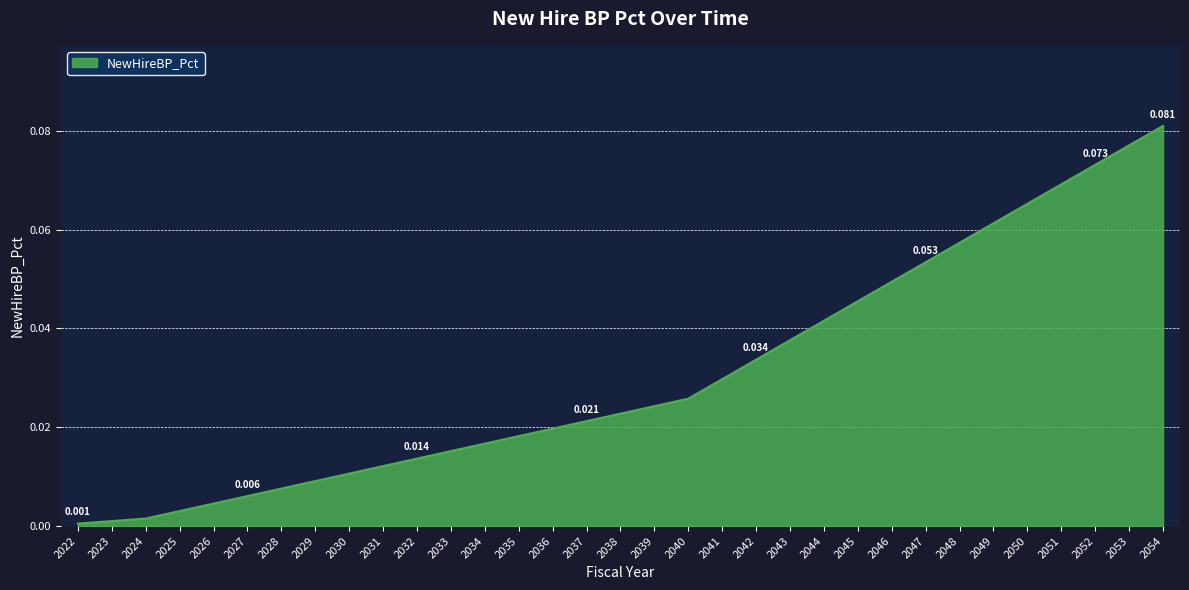

Count the number of data series in this chart.

1